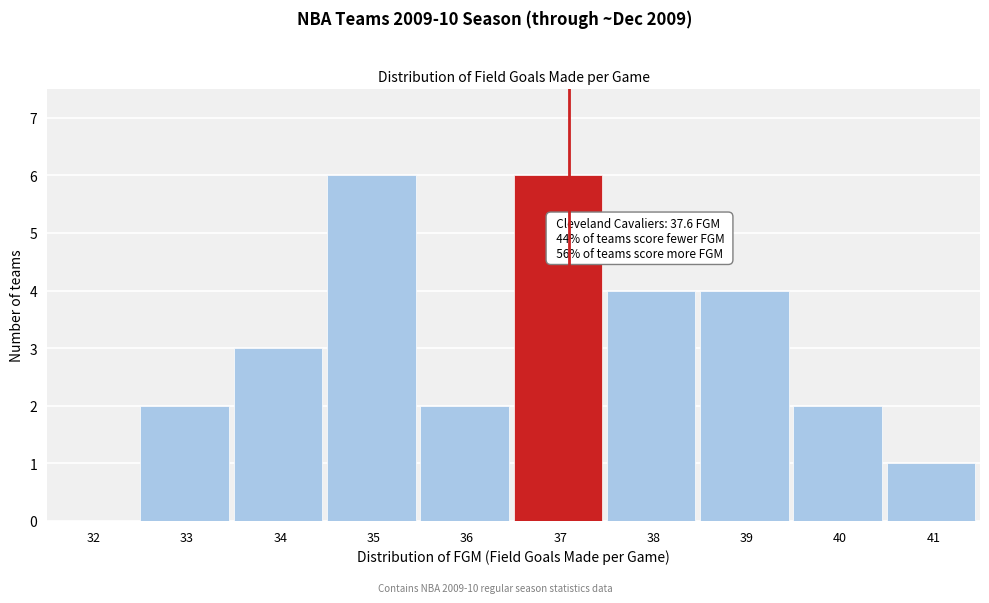

Reading left to right, list all the values displayed in this chart.

32=0	33=2	34=3	35=6	36=2	37=6	38=4	39=4	40=2	41=1